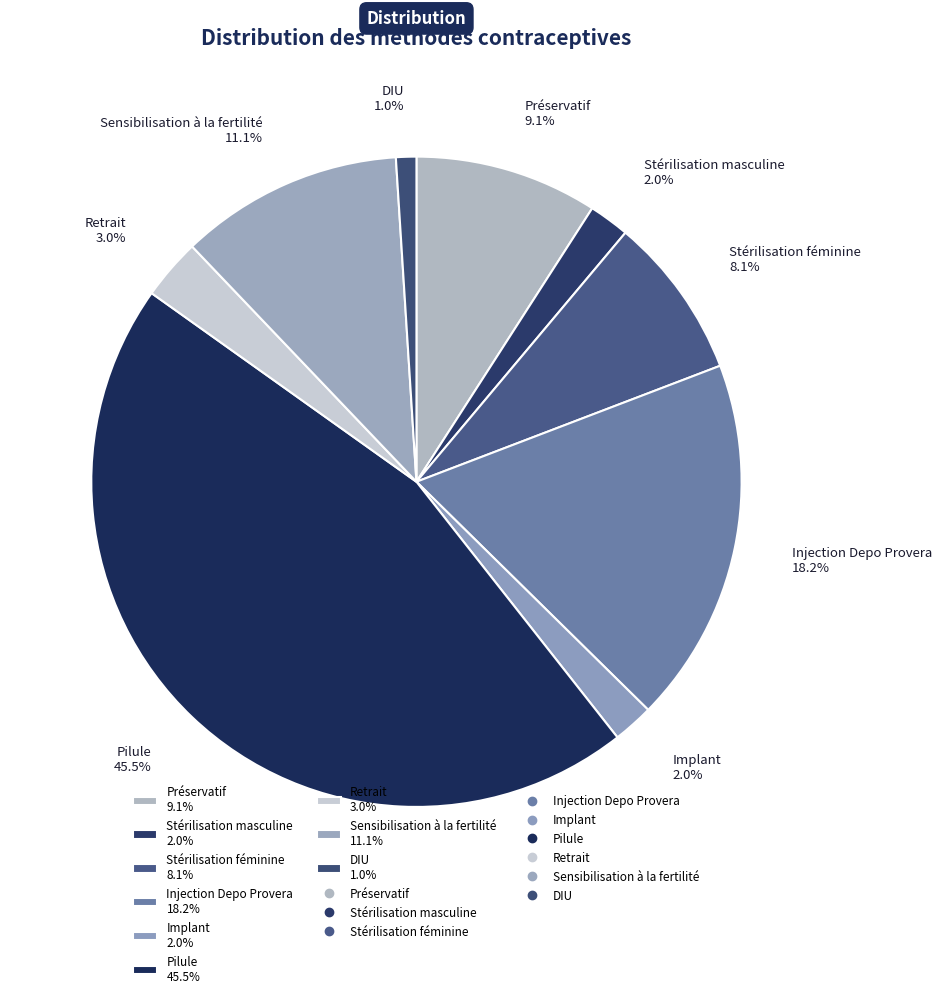

To the nearest percent, what is the average slice percentage?

11%